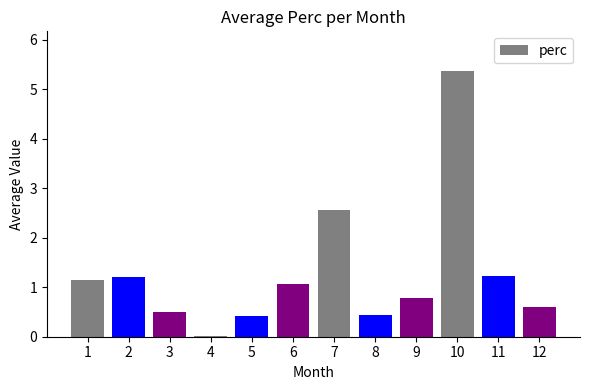

What value does the data have at 7?

2.6